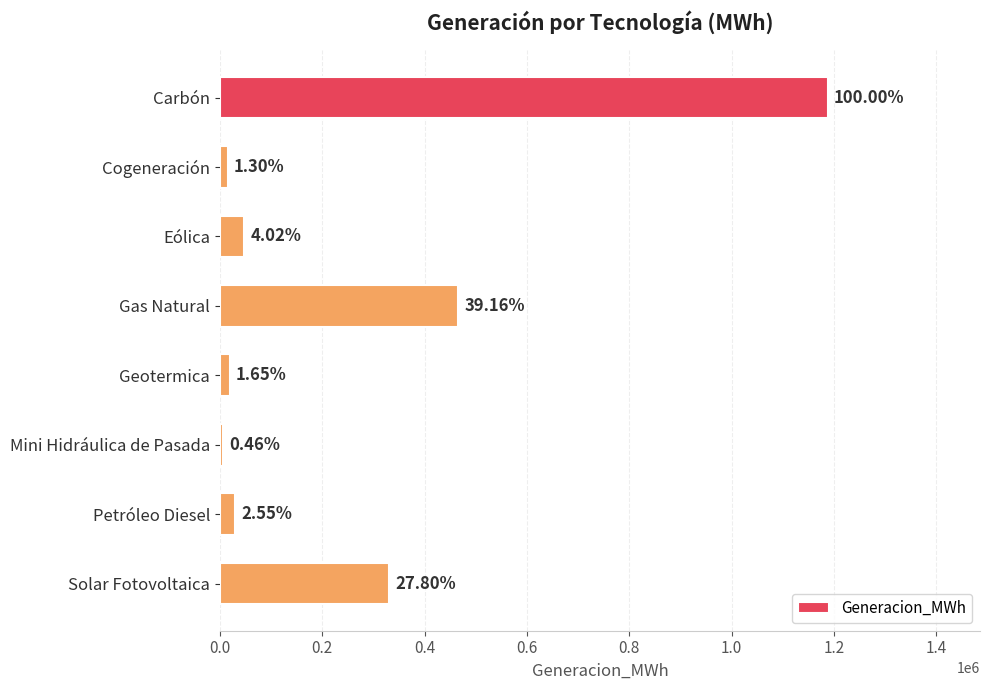

How many bars are there in total?

8